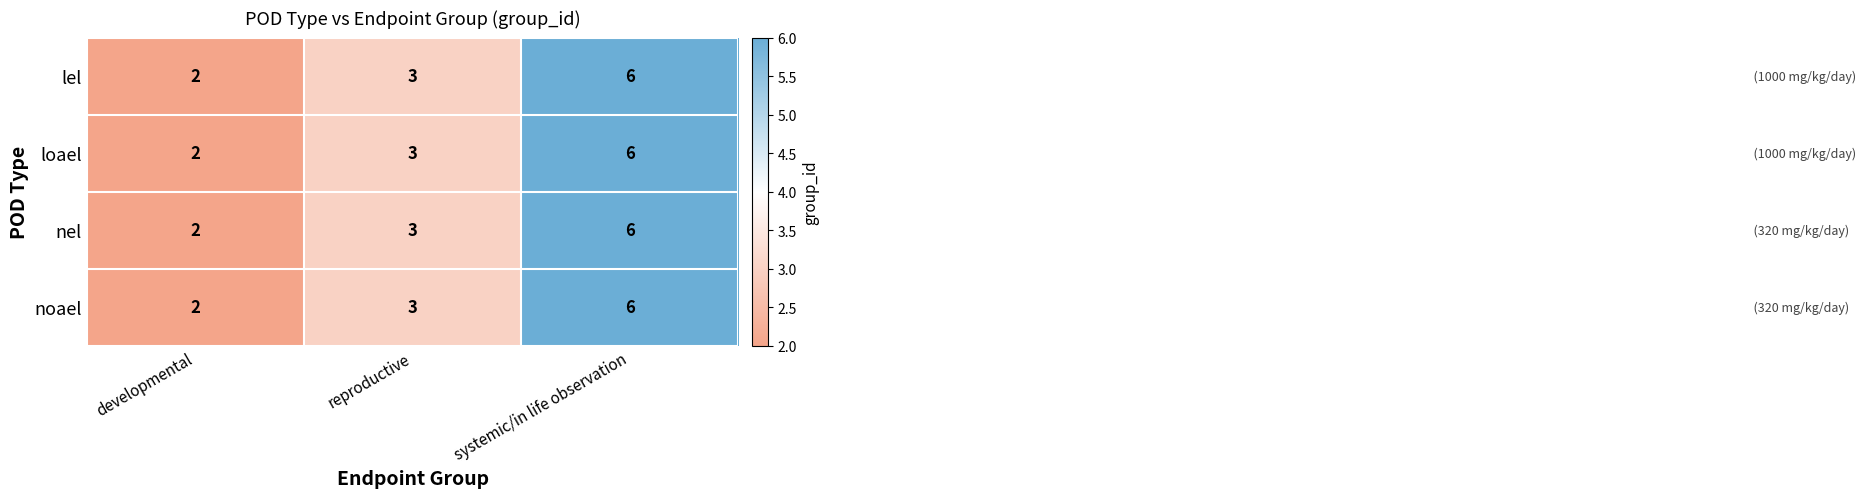

At which category is the sum across all series the highest?

systemic/in life observation